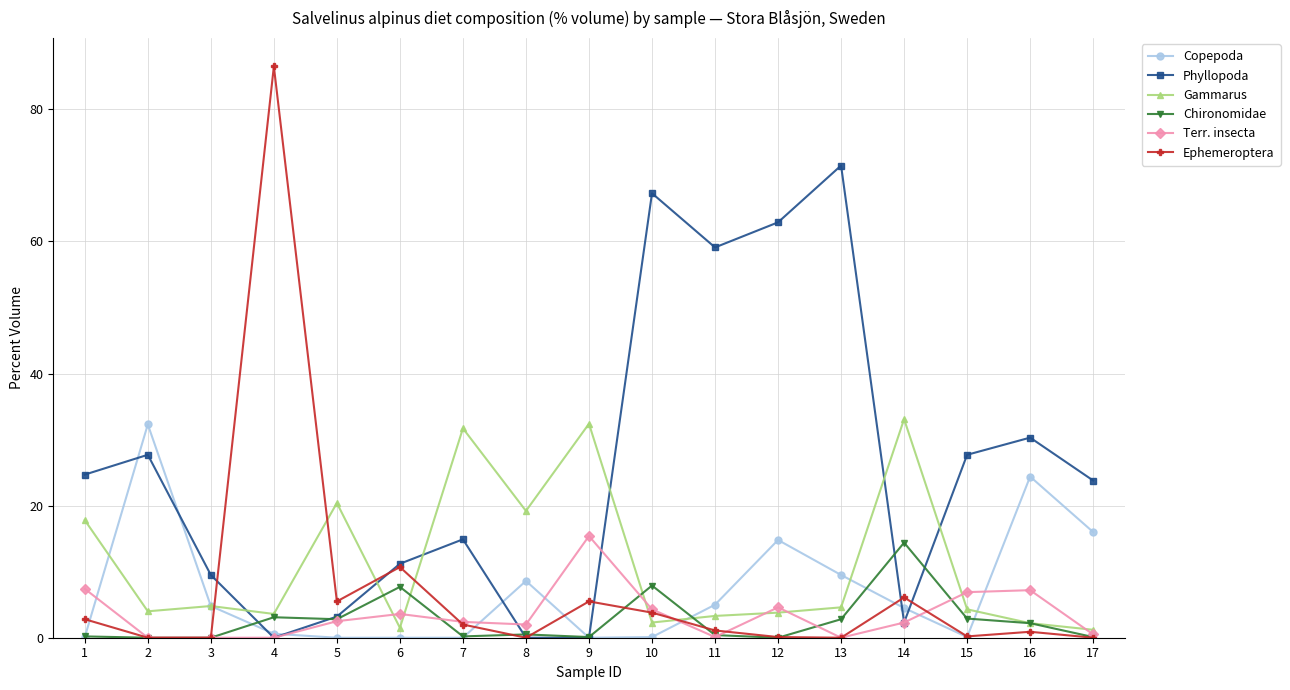

How many interior local peaks does the Phyllopoda series have?

5